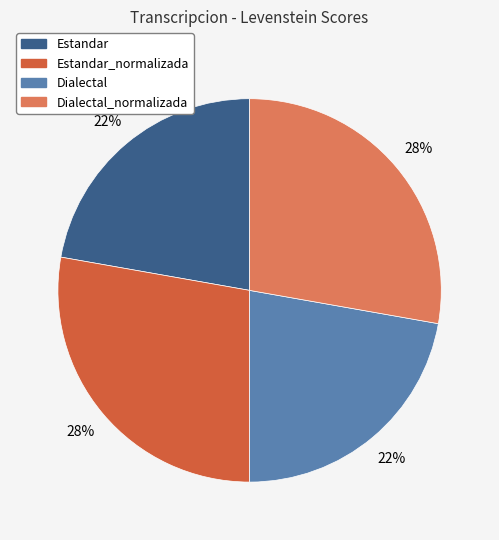

To the nearest percent, what is the difference between the largest and smallest slice percentages?

6%